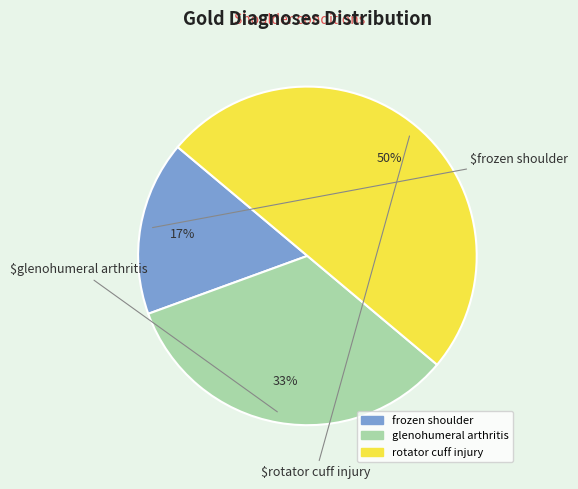

To the nearest percent, what is the difference between the glenohumeral arthritis and rotator cuff injury slice percentages?

17%